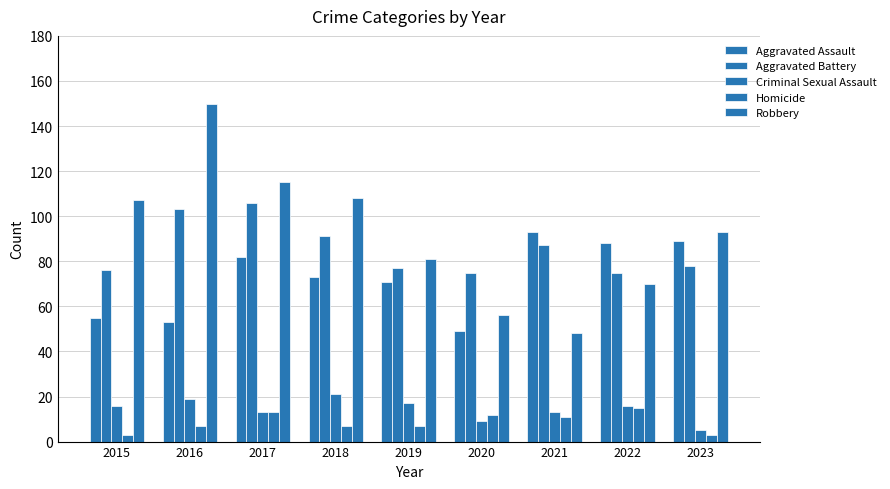

What is the average value of the Aggravated Assault series?

73